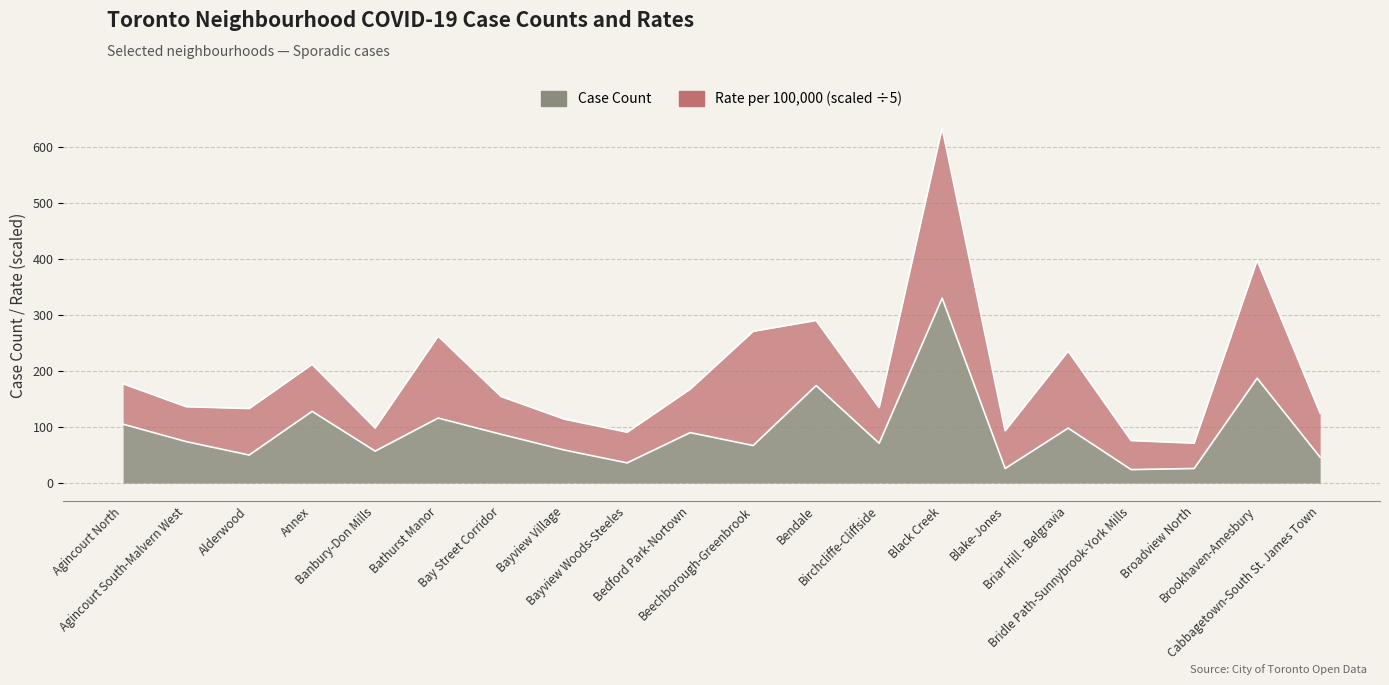

At which category does the chart reach its peak across all series?

Black Creek